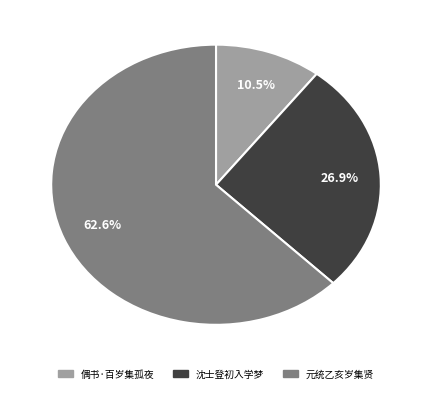

Is there any slice that represents more than half of the pie?

Yes